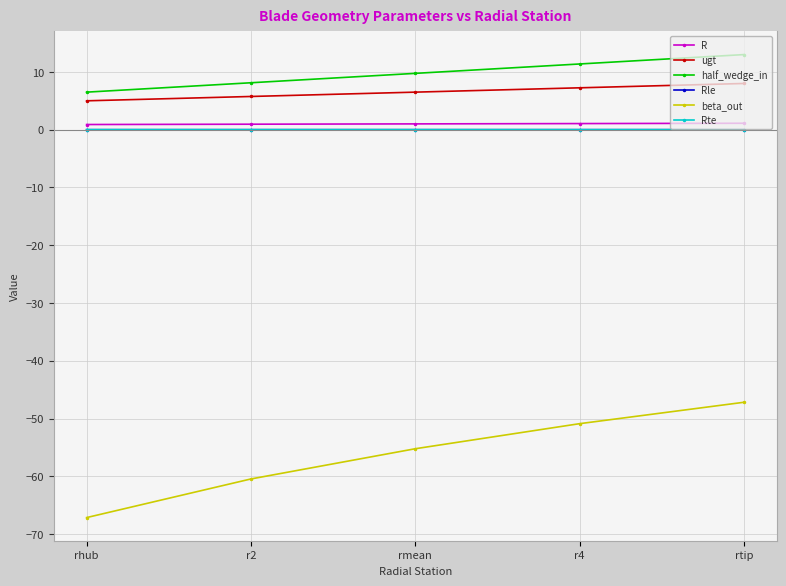

What position from the right is r2?

4